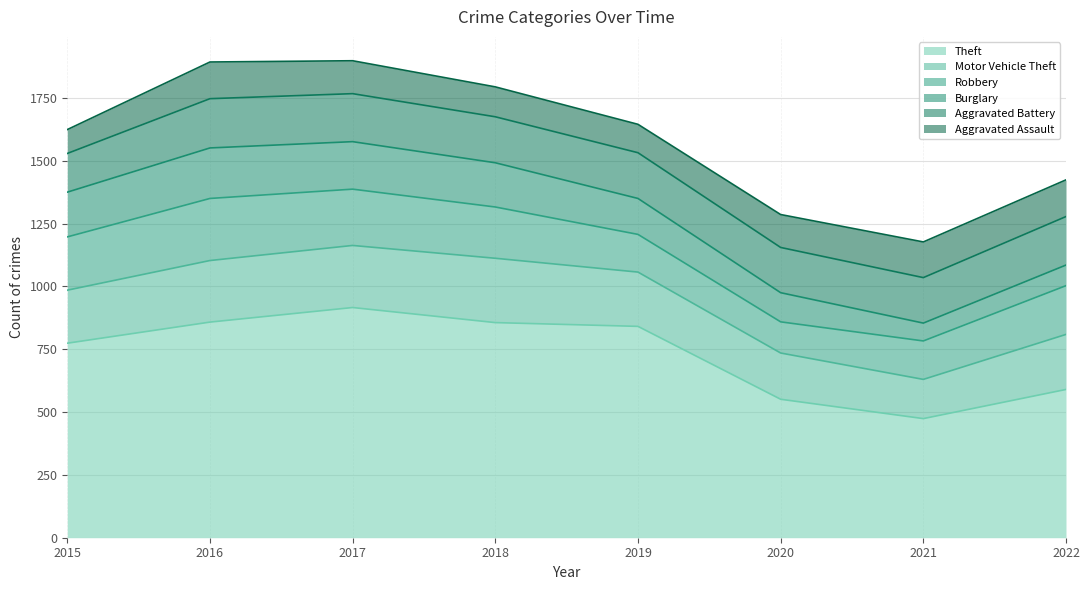

At which category is the sum across all series the highest?

2017